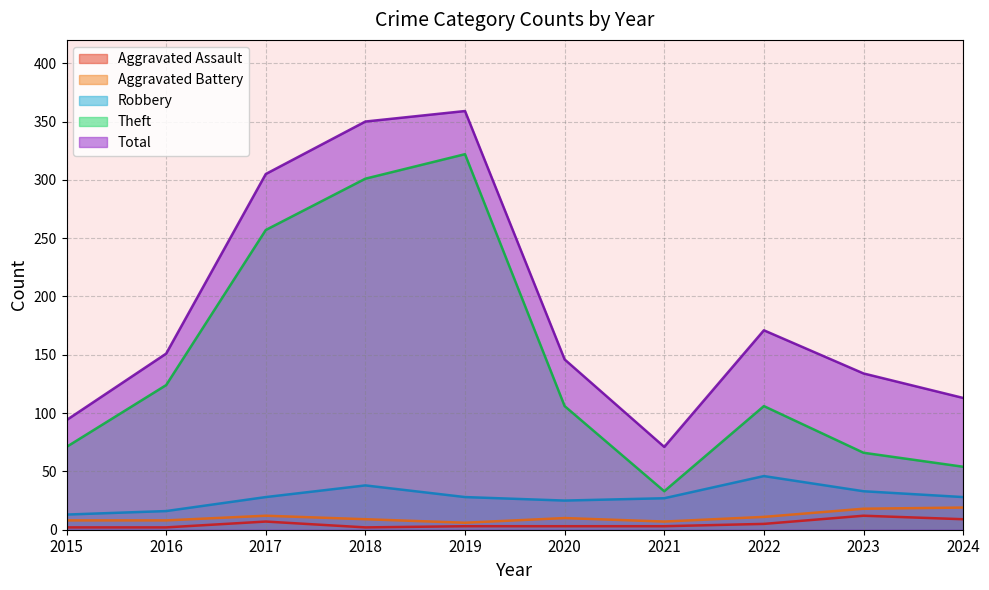

Read the Theft value at 2020, to the nearest 50.

100